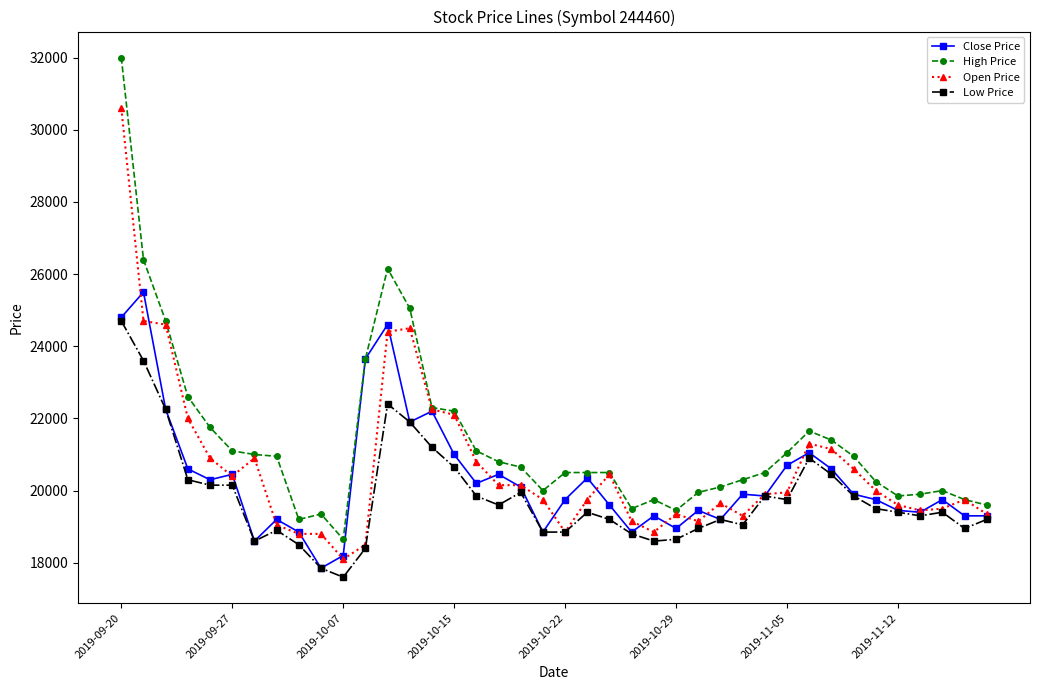

What is the value of the Close Price point at the 25th from the left?

19300